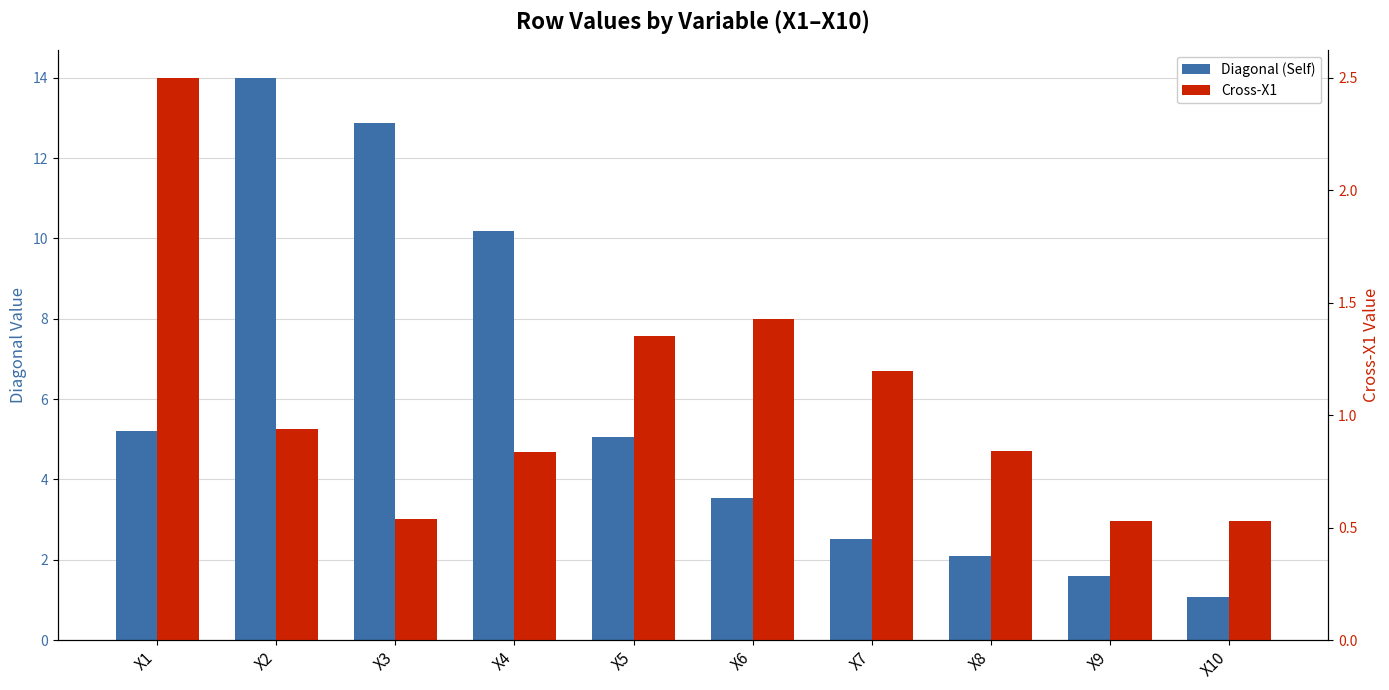

Which has a higher value, X1 or X2?

X2